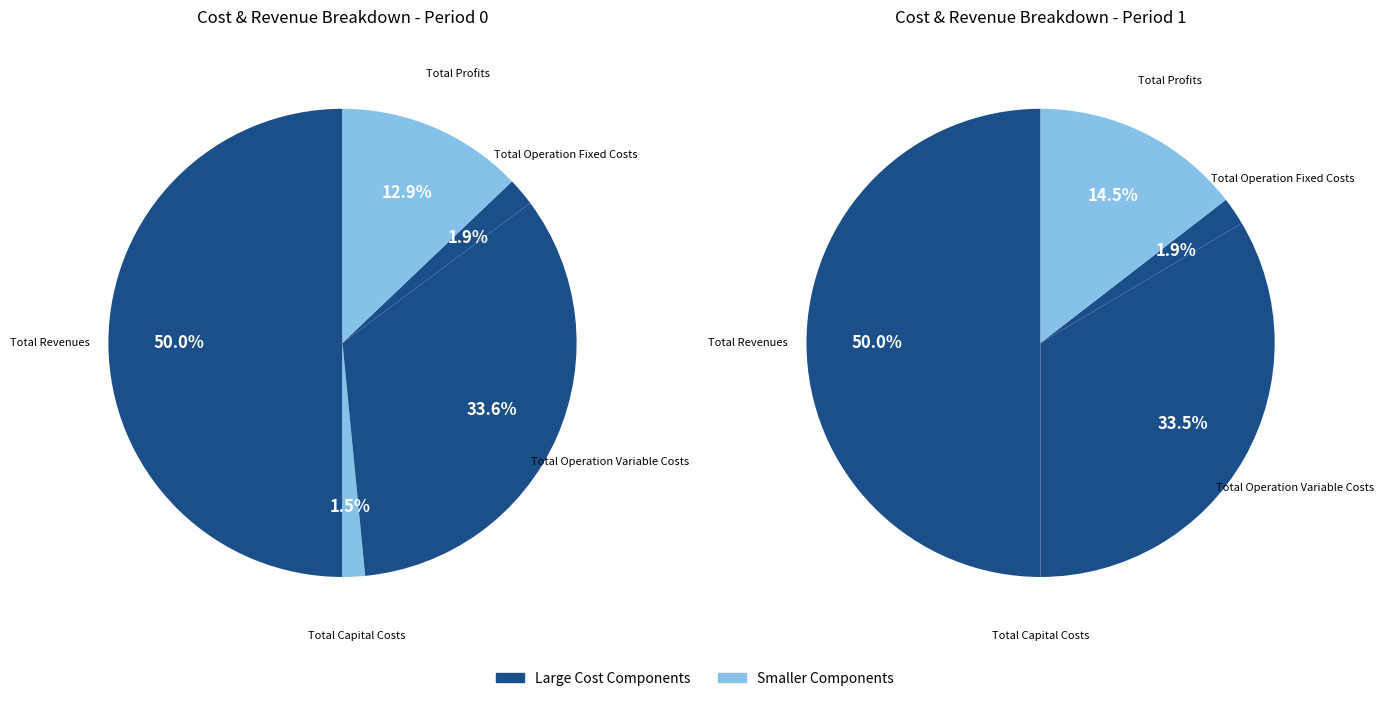

Is there any slice that represents more than half of the pie?

No